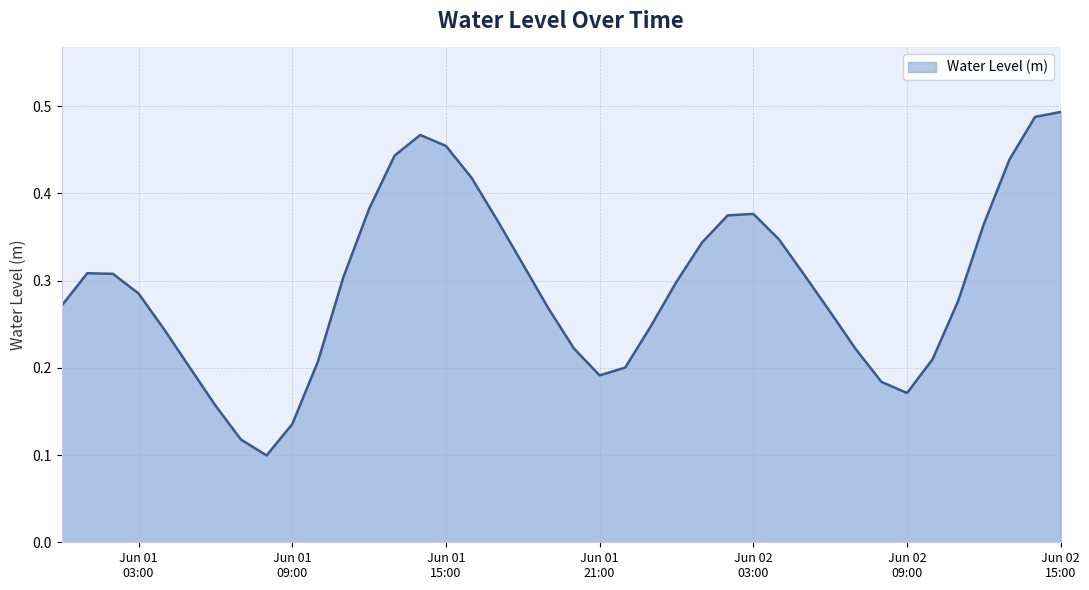

How many lines are shown in the chart?

1